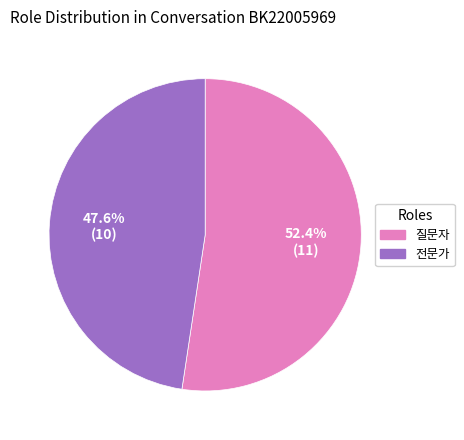

Approximately how many times larger is the value at 전문가 compared to 질문자?

0.9